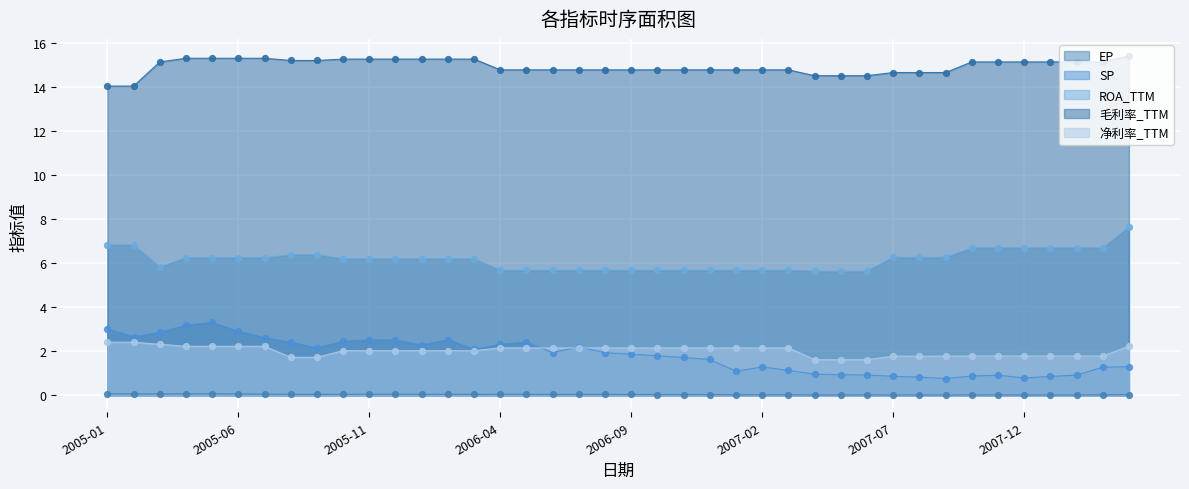

Which series contains the highest Y value?

毛利率_TTM